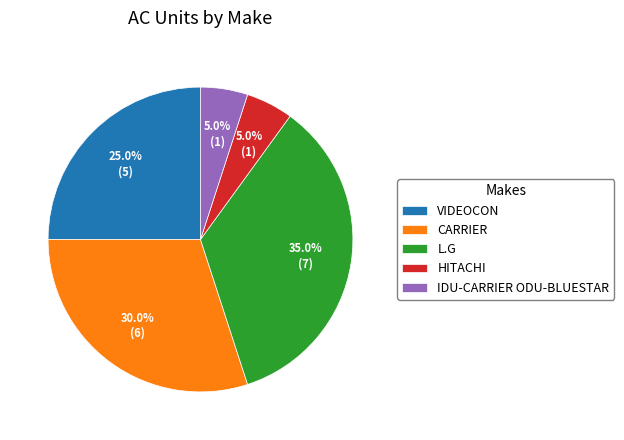

How many segments does this pie chart have?

5